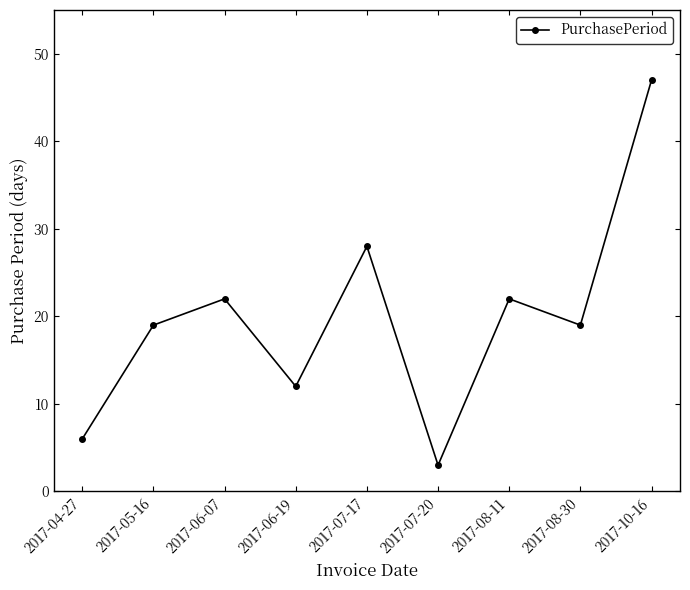

What is the greatest value displayed?

47